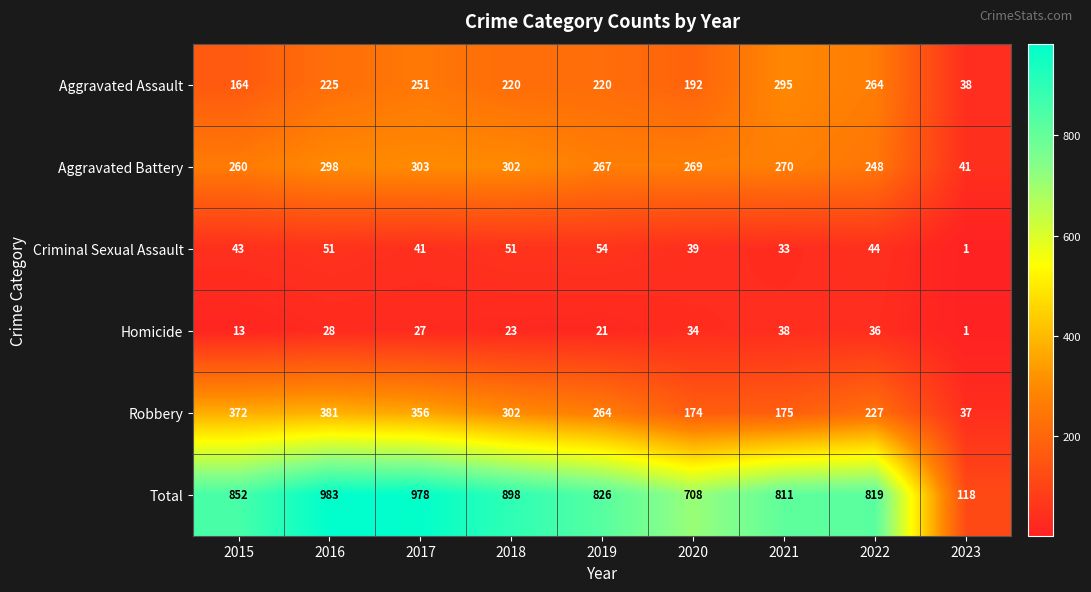

Is it true that Criminal Sexual Assault equals 44 at 2022?

True